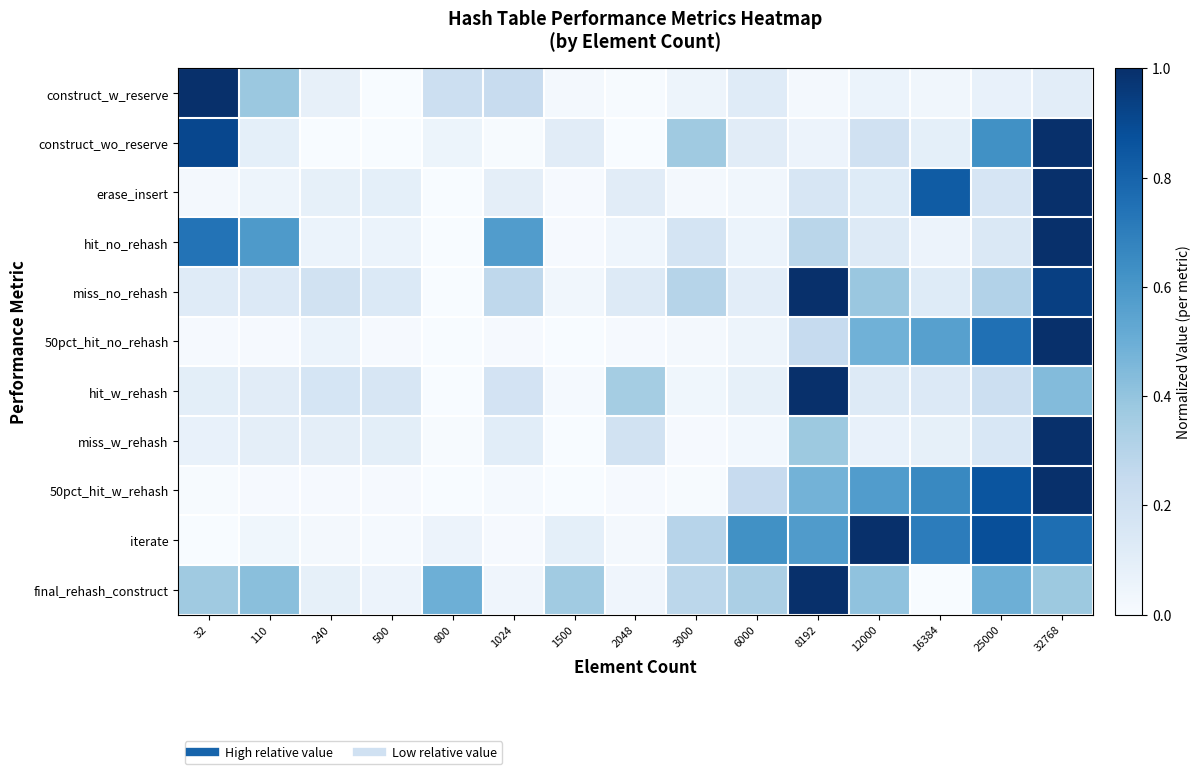

At how many categories does at least one series exceed 0?

15